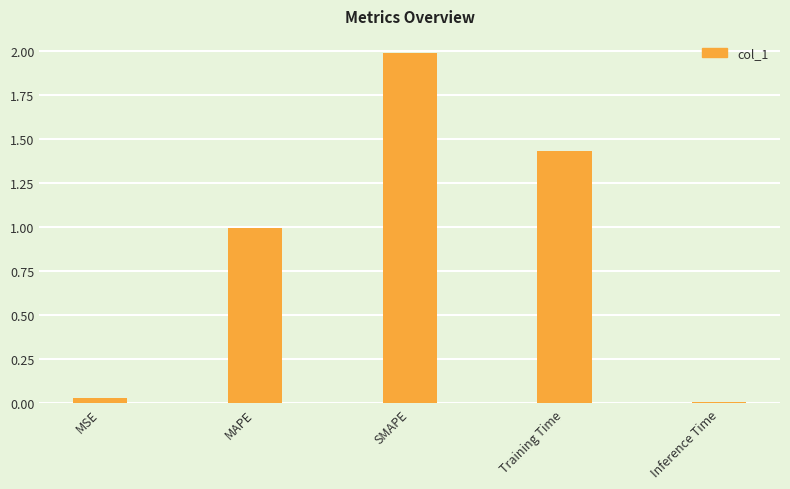

Read the value at SMAPE.

2.0